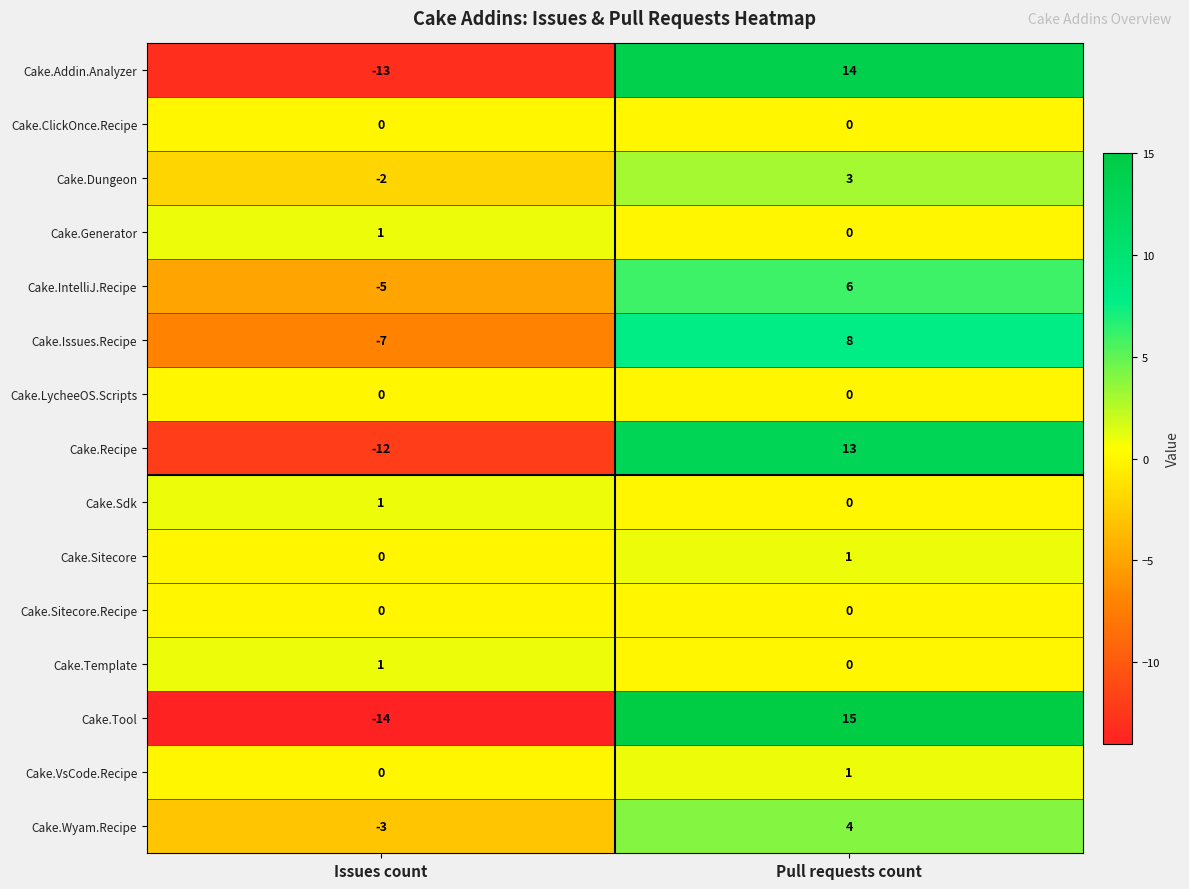

Reading right to left, list all the values displayed in this chart.

Cake.Addin.Analyzer: 14	-13
Cake.ClickOnce.Recipe: 0	0
Cake.Dungeon: 3	-2
Cake.Generator: 0	1
Cake.IntelliJ.Recipe: 6	-5
Cake.Issues.Recipe: 8	-7
Cake.LycheeOS.Scripts: 0	0
Cake.Recipe: 13	-12
Cake.Sdk: 0	1
Cake.Sitecore: 1	0
Cake.Sitecore.Recipe: 0	0
Cake.Template: 0	1
Cake.Tool: 15	-14
Cake.VsCode.Recipe: 1	0
Cake.Wyam.Recipe: 4	-3